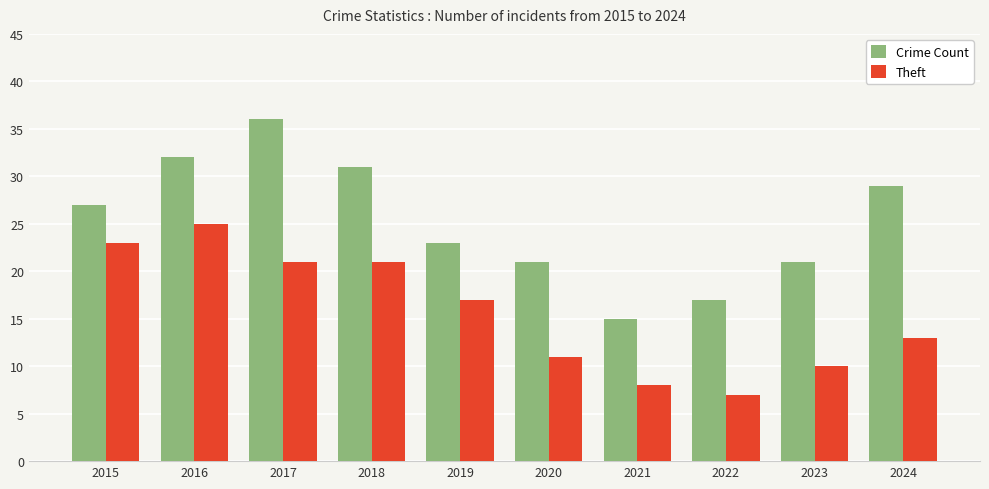

Which series has the largest total across all categories?

Crime Count